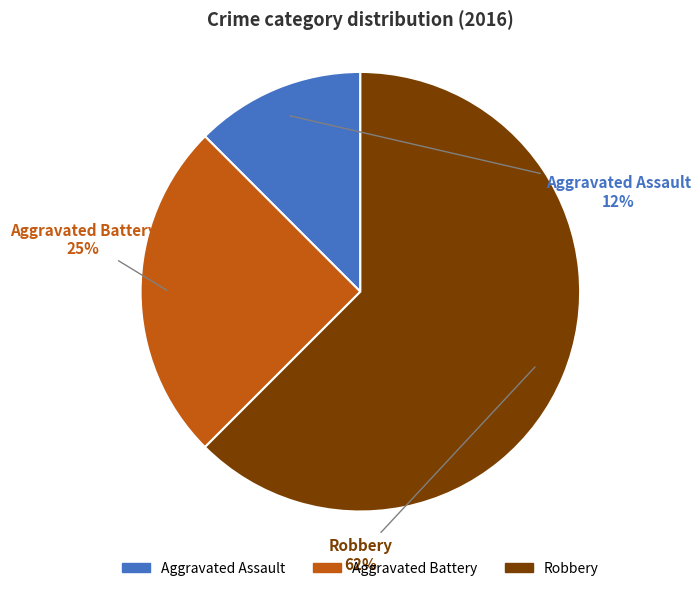

To the nearest percent, what percentage of the pie is Aggravated Battery?

25%